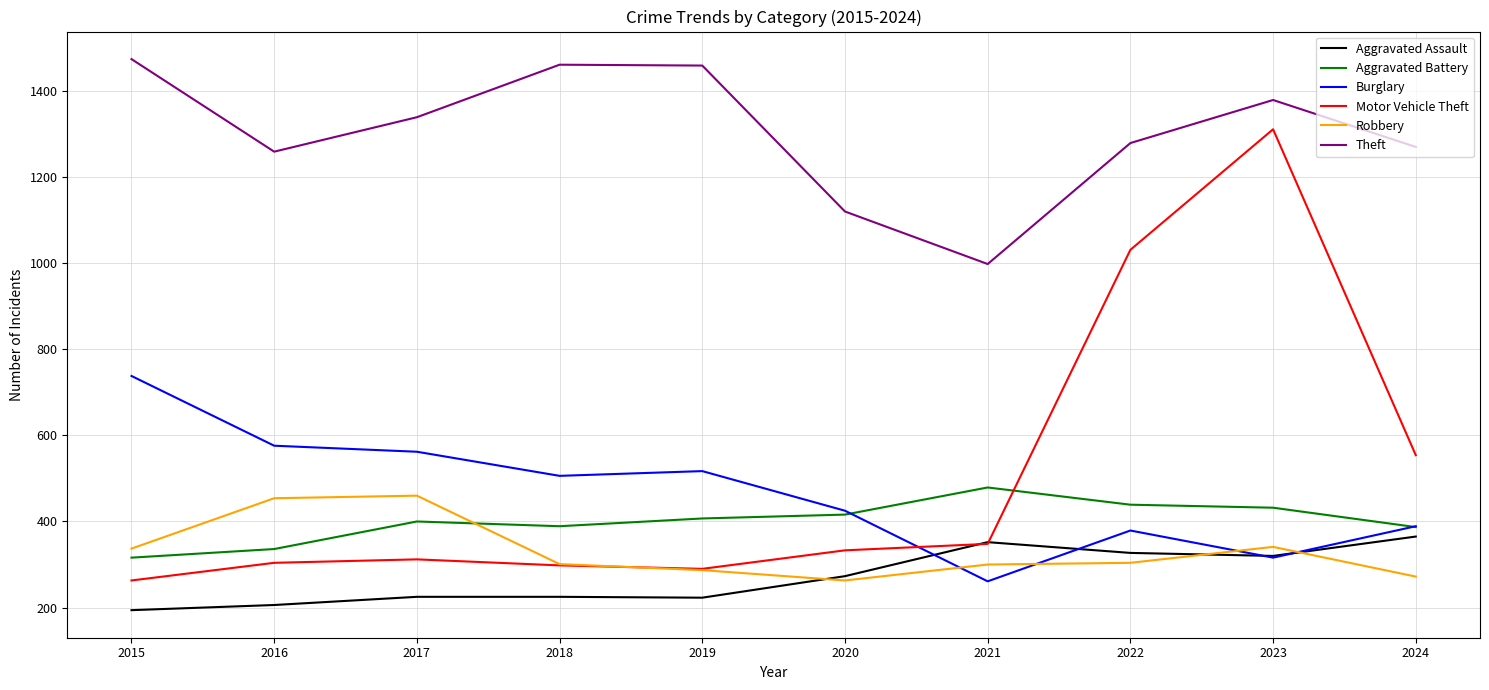

True or false: Motor Vehicle Theft has more than 1 points higher than both neighbors.

True